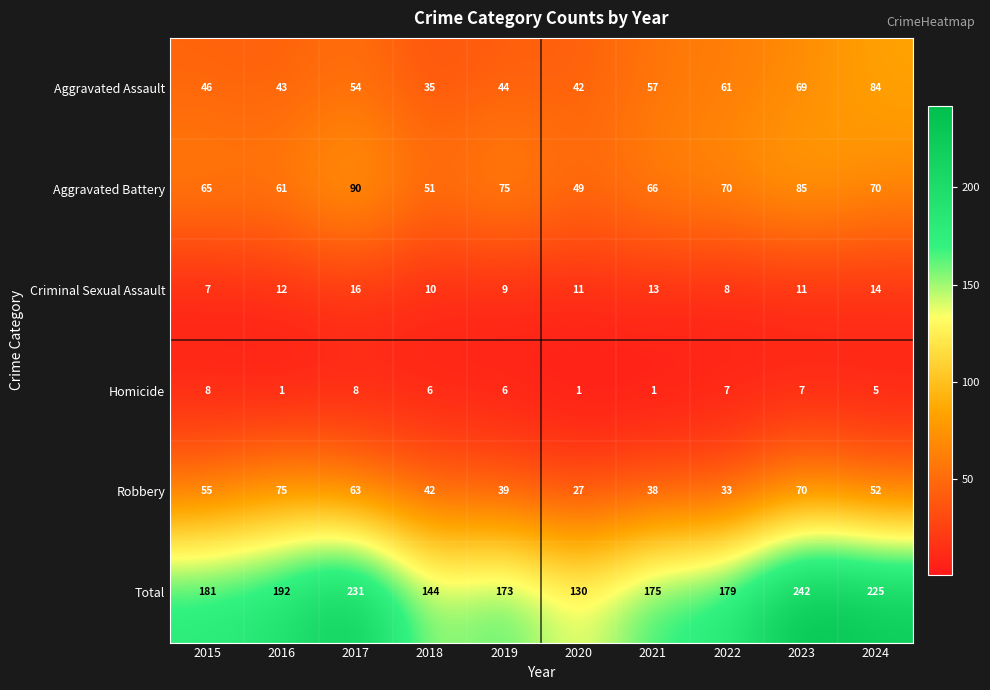

Which series has the largest range (max minus min)?

Total